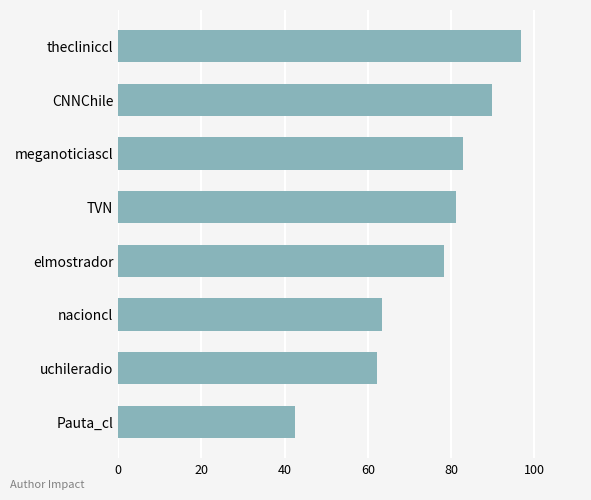

Where is the data nearest to the value 69?

nacioncl